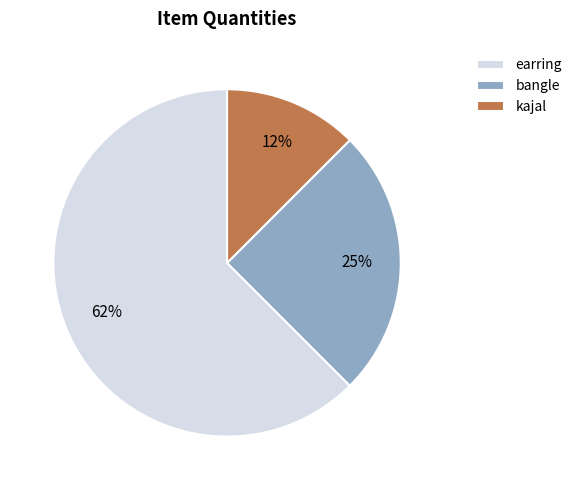

To the nearest percent, what is the average slice percentage?

33%